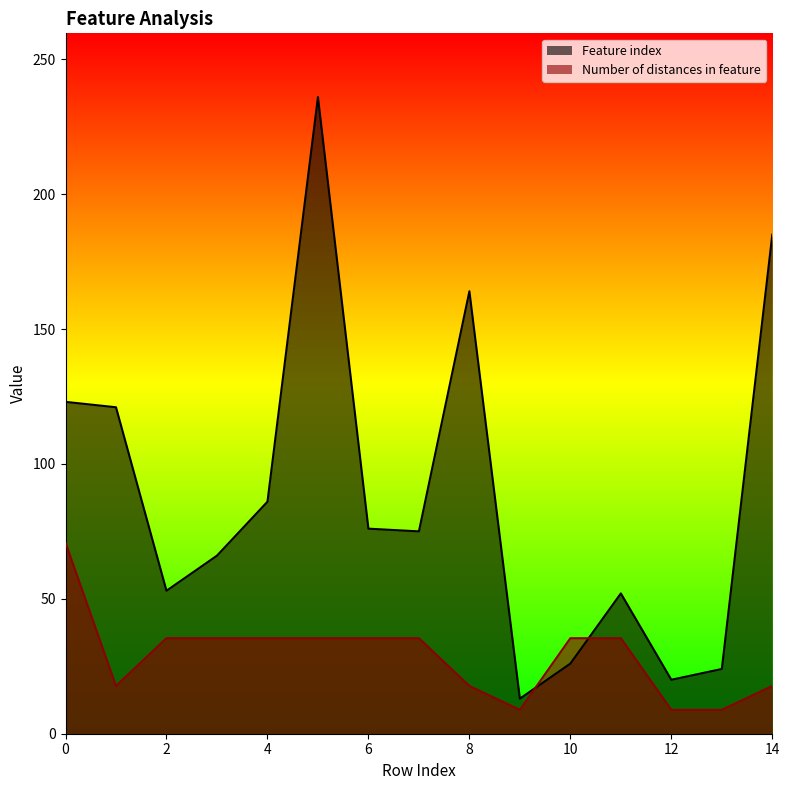

How many data points in Feature index are above 75?

7